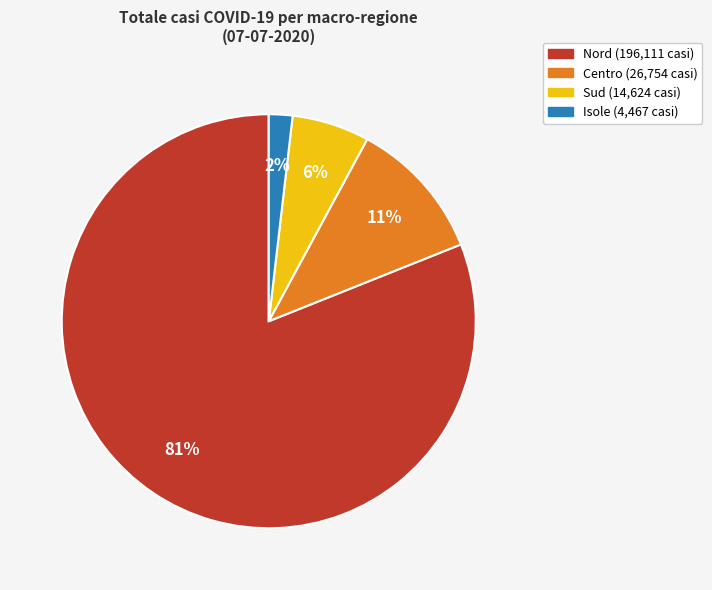

To the nearest percent, what is the difference between the largest and smallest slice percentages?

79%